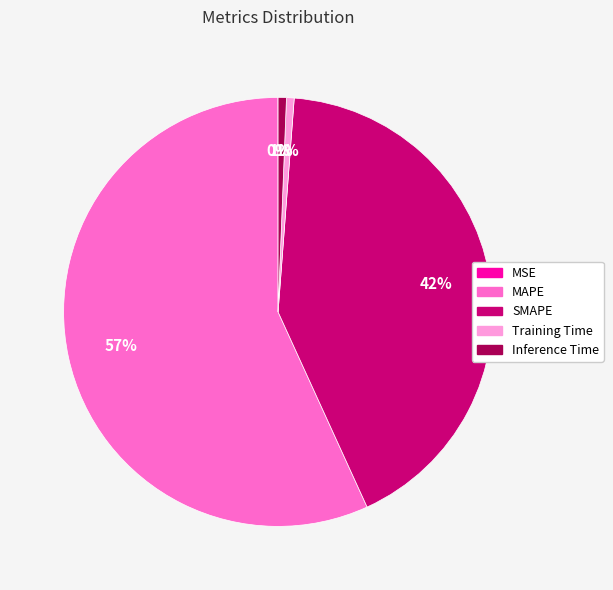

To the nearest percent, what is the average slice percentage?

20%